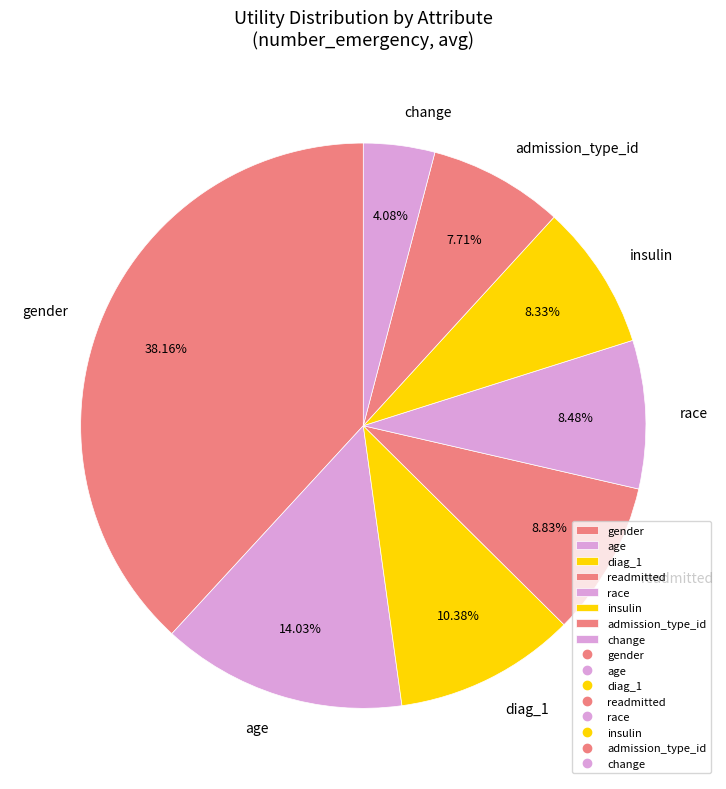

How many slices are in this pie chart?

8